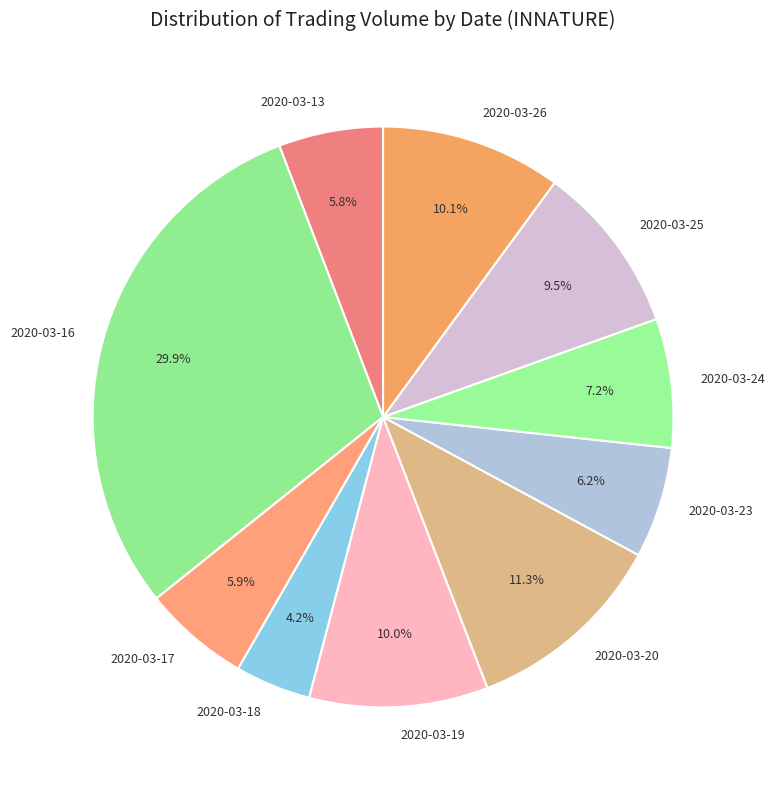

Between 2020-03-17 and 2020-03-16, which is larger?

2020-03-16